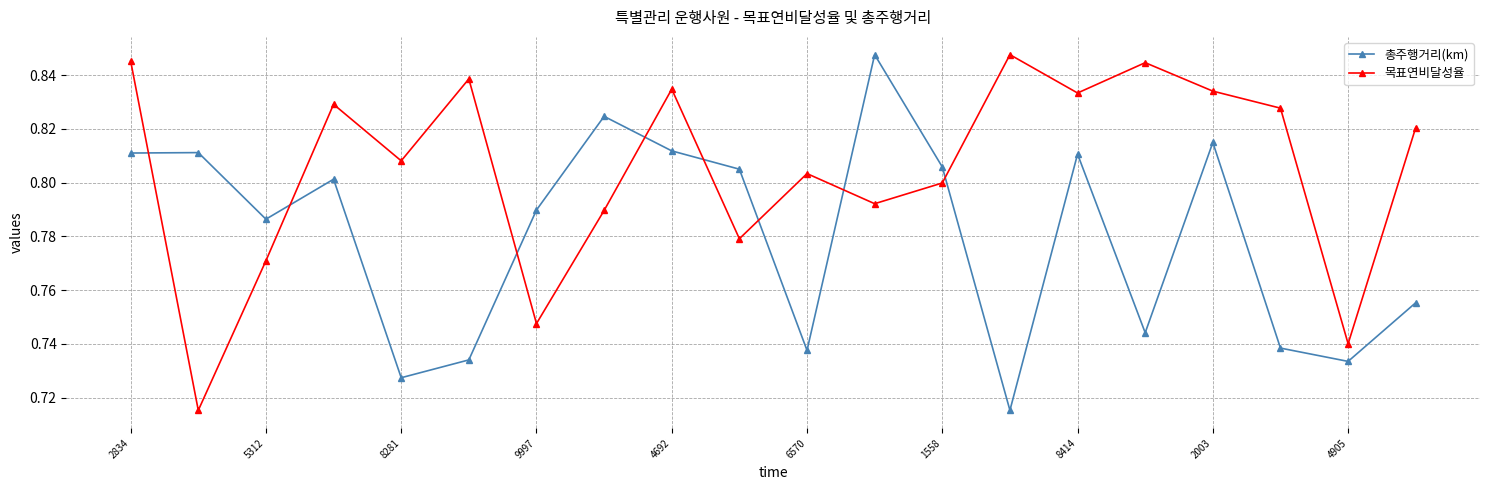

How many 총주행거리(km) values are between 0 and 1?

20